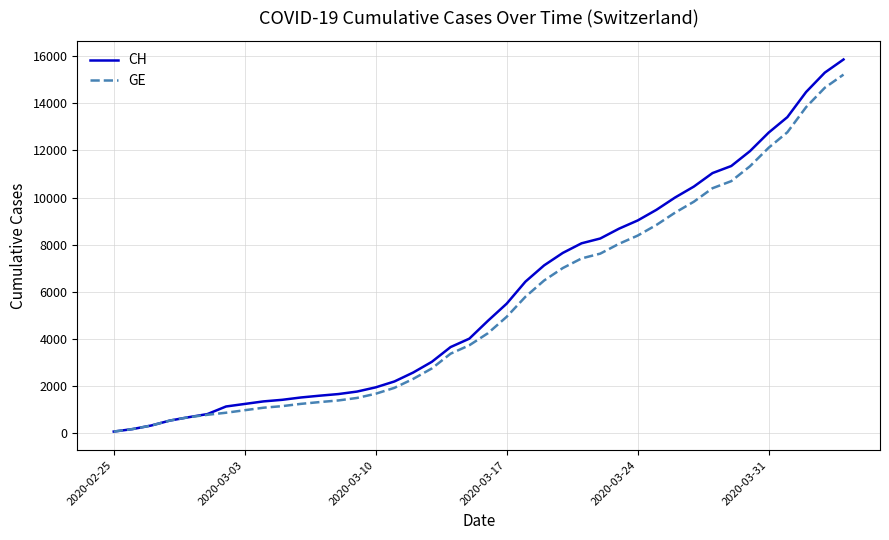

What is the maximum value shown in the chart?

15861